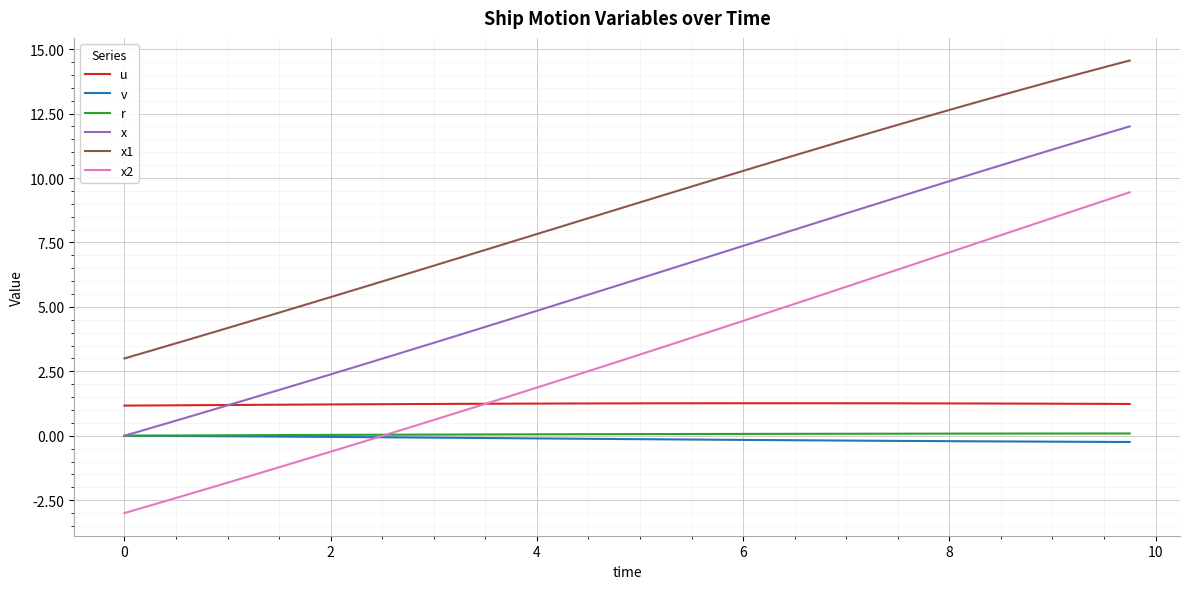

True or false: x1 and u cross at least once.

False